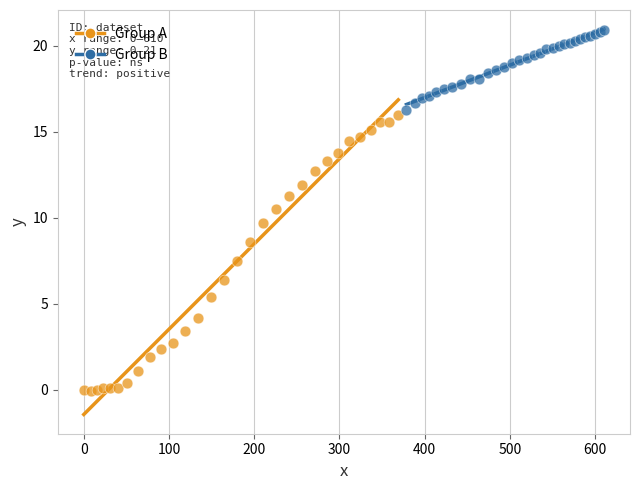

Which series contains the lowest Y value?

Group A